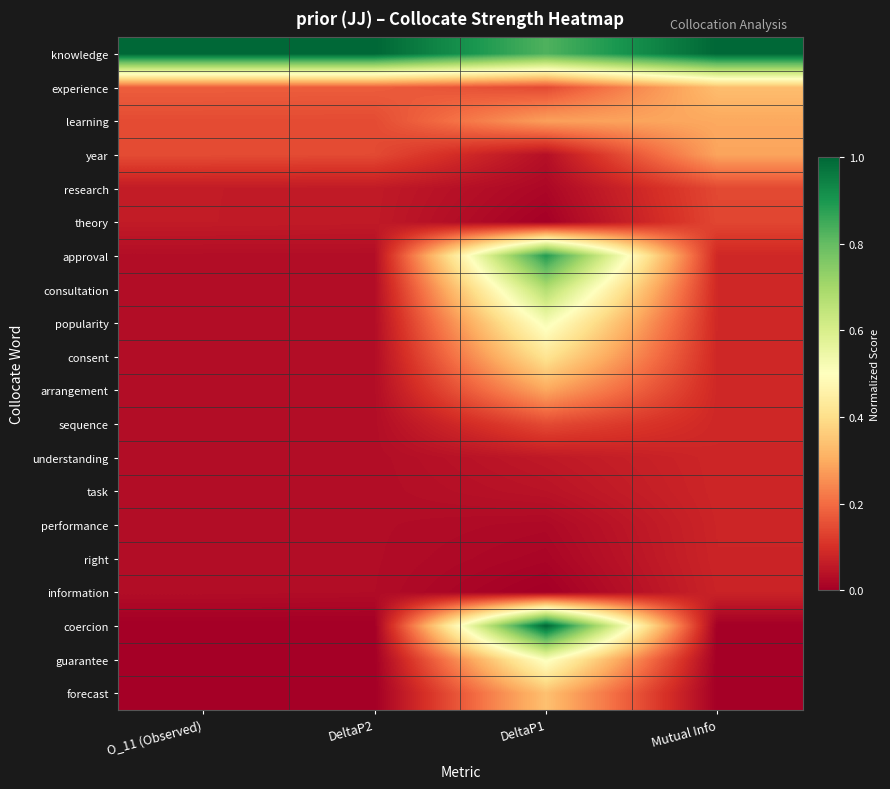

At which category does the chart reach its minimum across all series?

DeltaP1